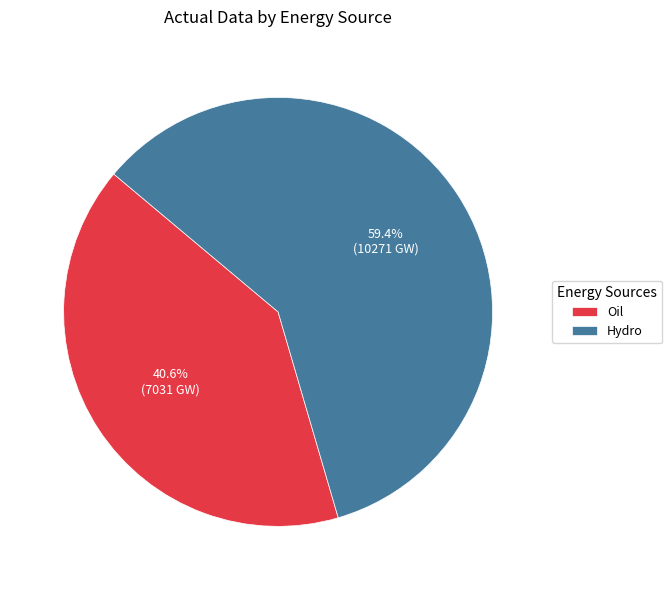

To the nearest percent, what portion does Oil represent?

41%